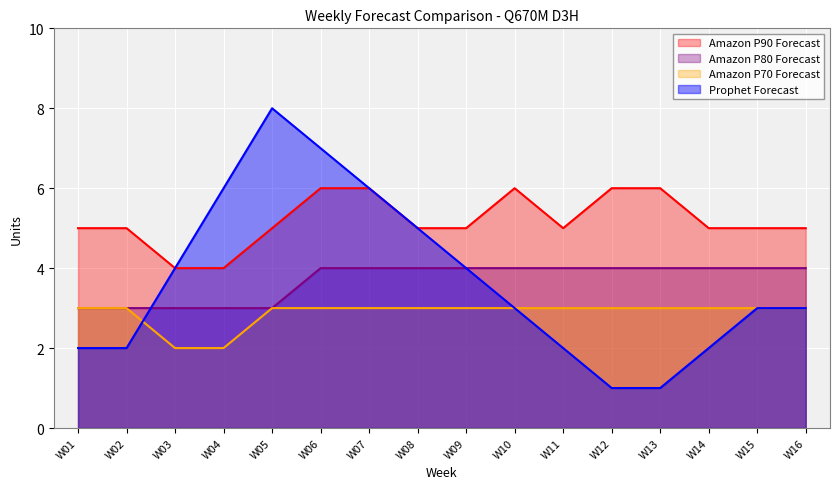

At which label is Amazon P70 Forecast closest to 2?

W03